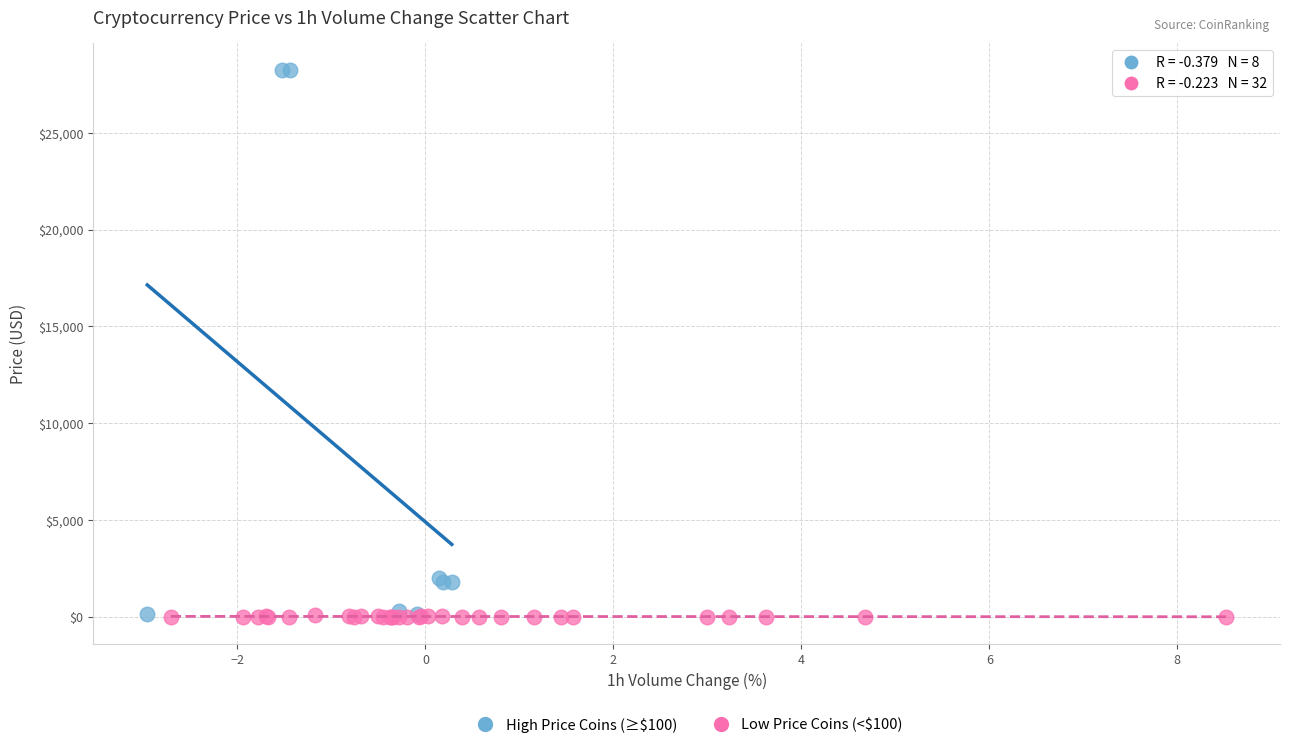

Which series has the widest spread of Y values?

High Price Coins (≥$100)